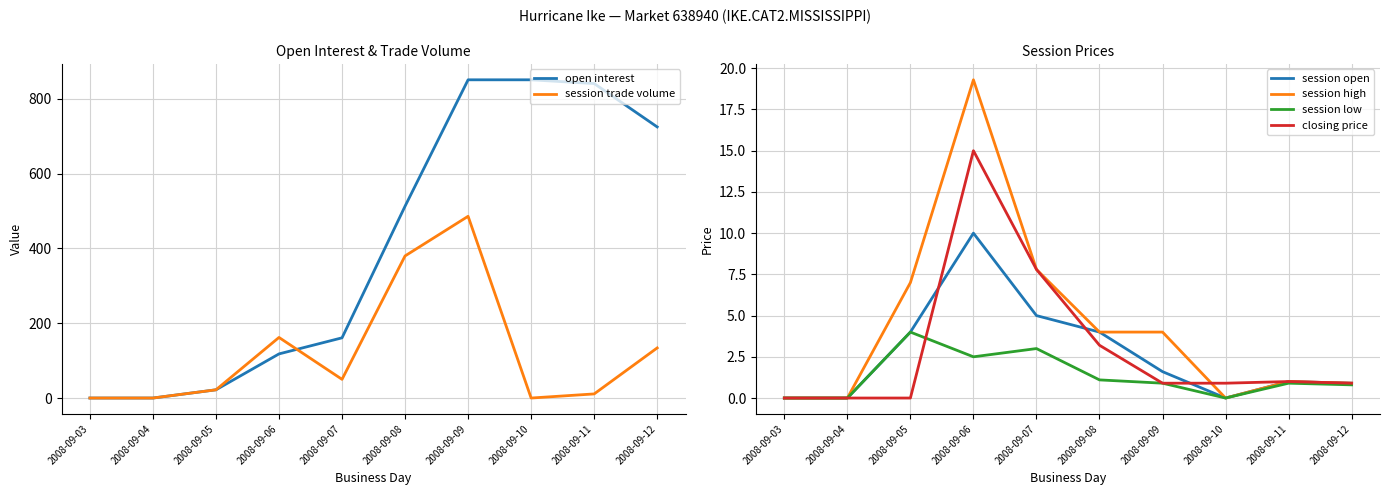

What is the difference between the highest and lowest values at 2008-09-06?

159.5